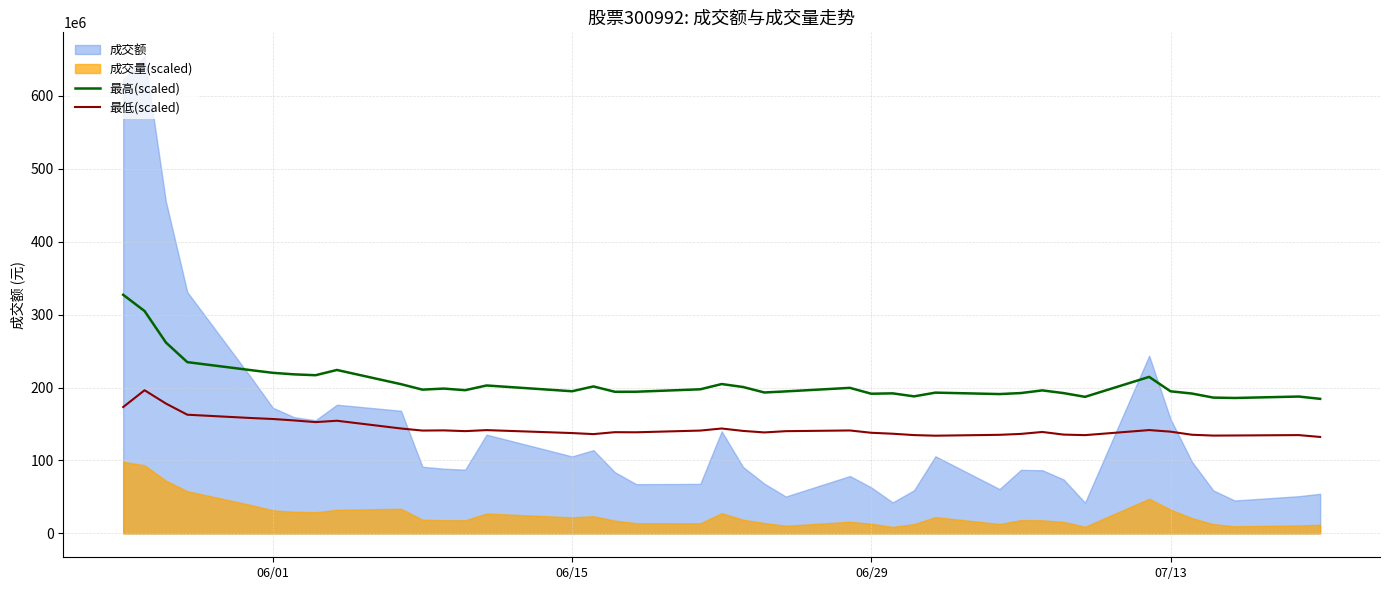

What is the highest value of the 最高(scaled) series?

327181544.0